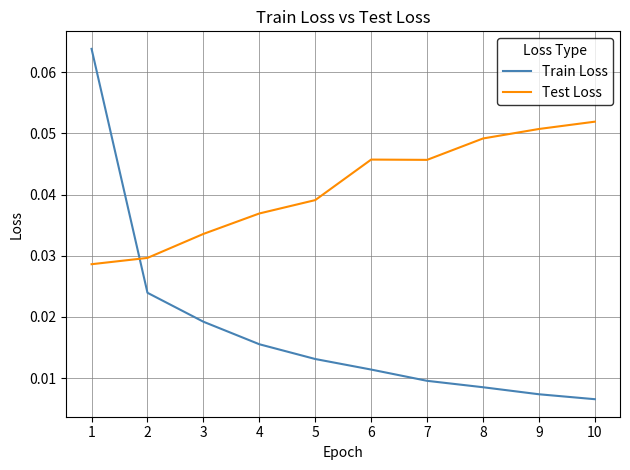

At 8, list the series in order from largest to smallest.

Test Loss, Train Loss